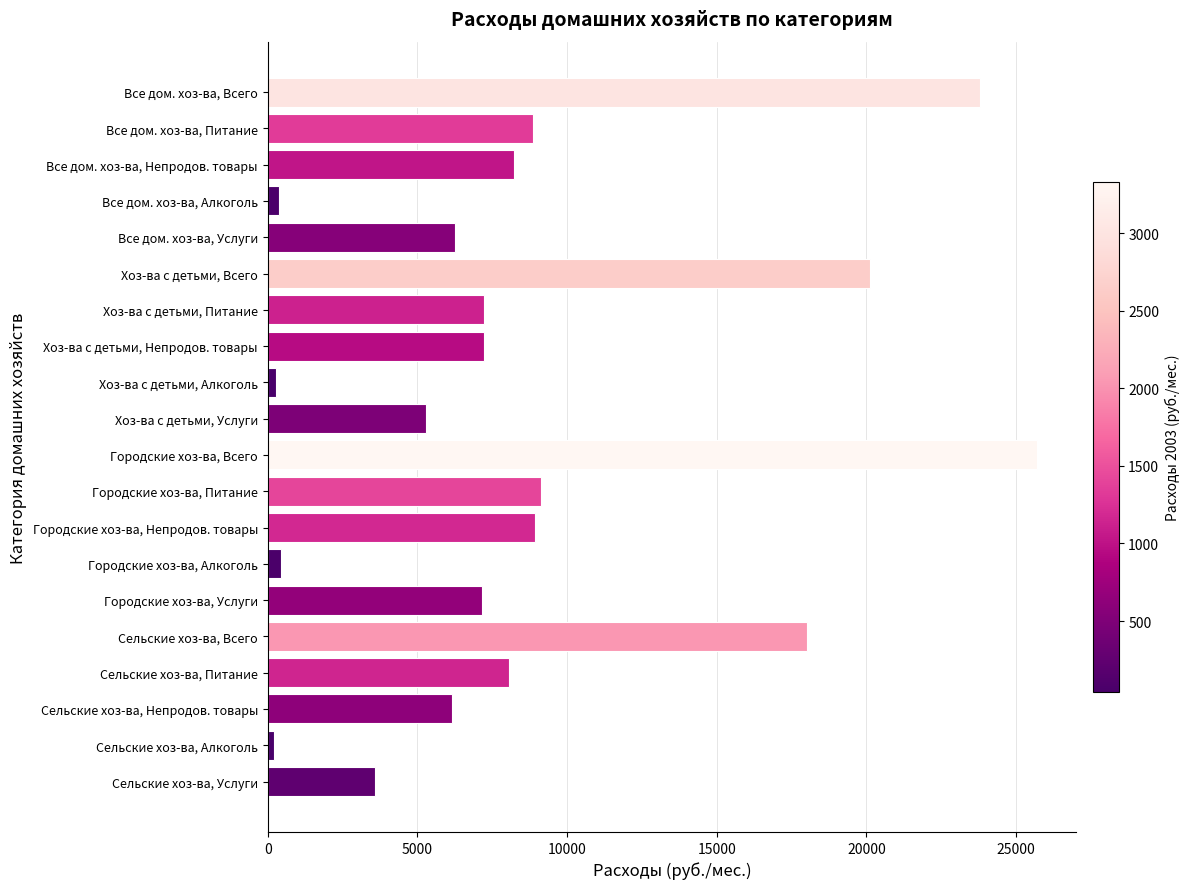

What is the maximum value shown in the chart?

25716.0